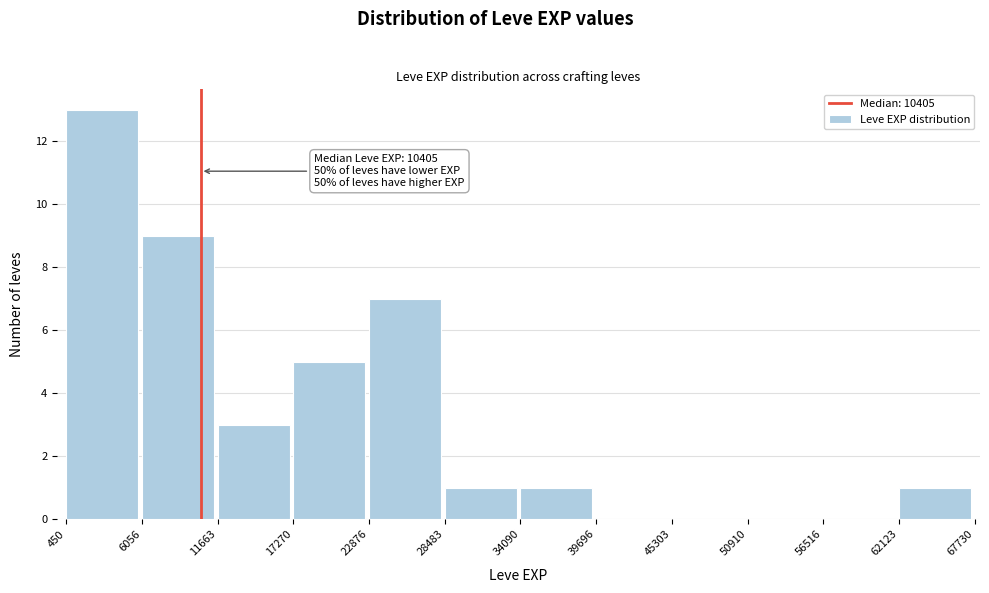

Over which range of the x-axis is the bar tallest?

450 to 6056